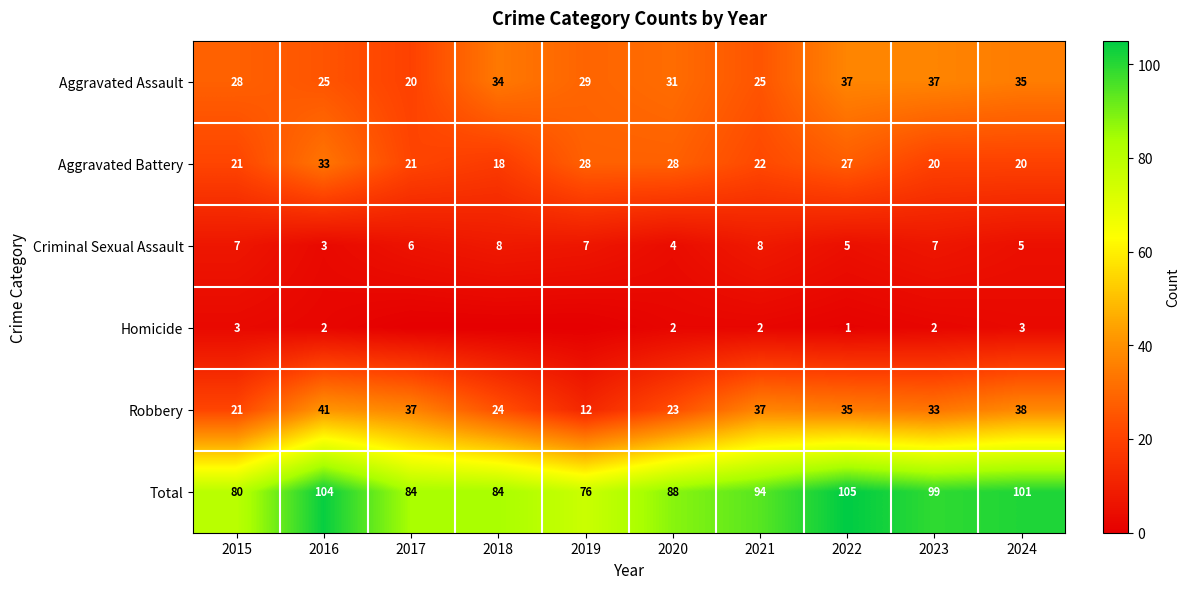

How many values in the Aggravated Assault series are below 31?

5